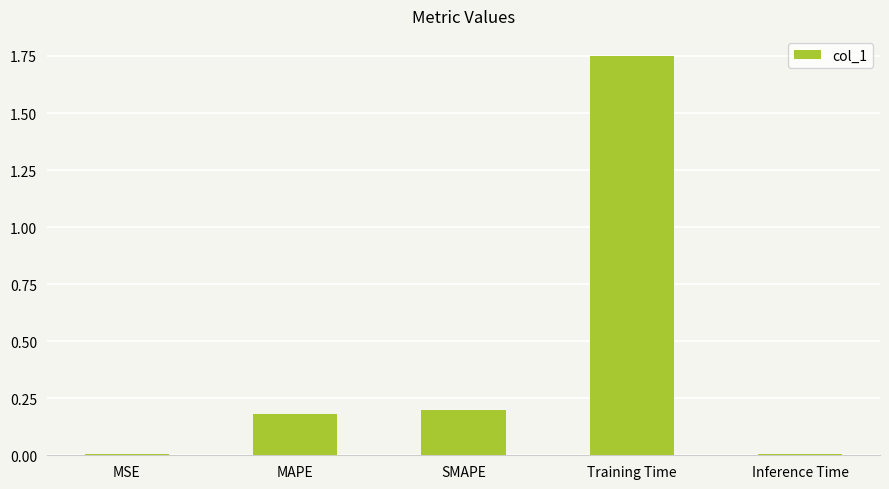

Which category has the highest value across all series?

Training Time